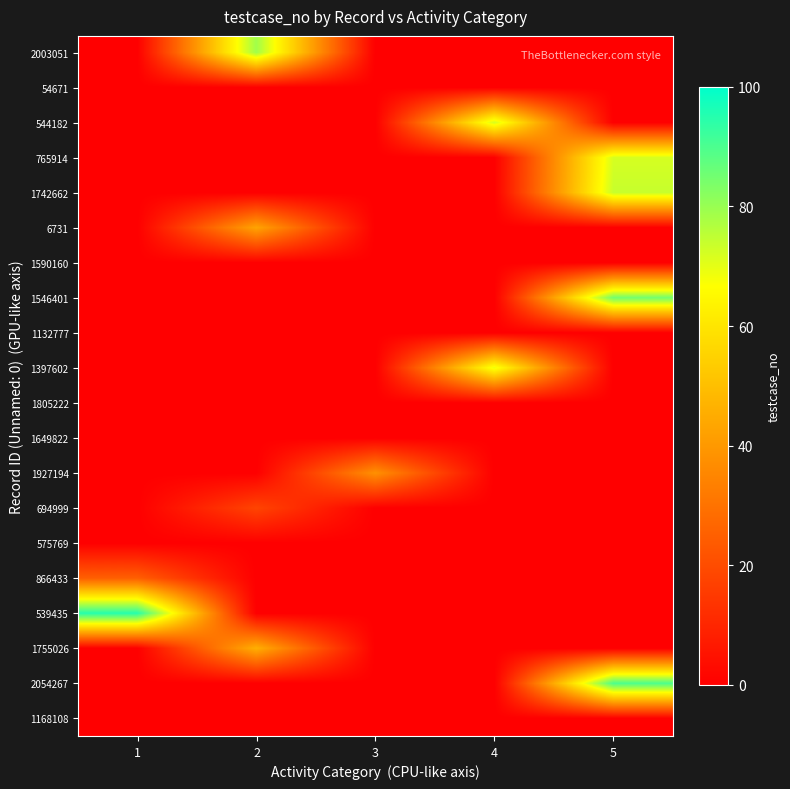

At which category is the sum across all series the highest?

5